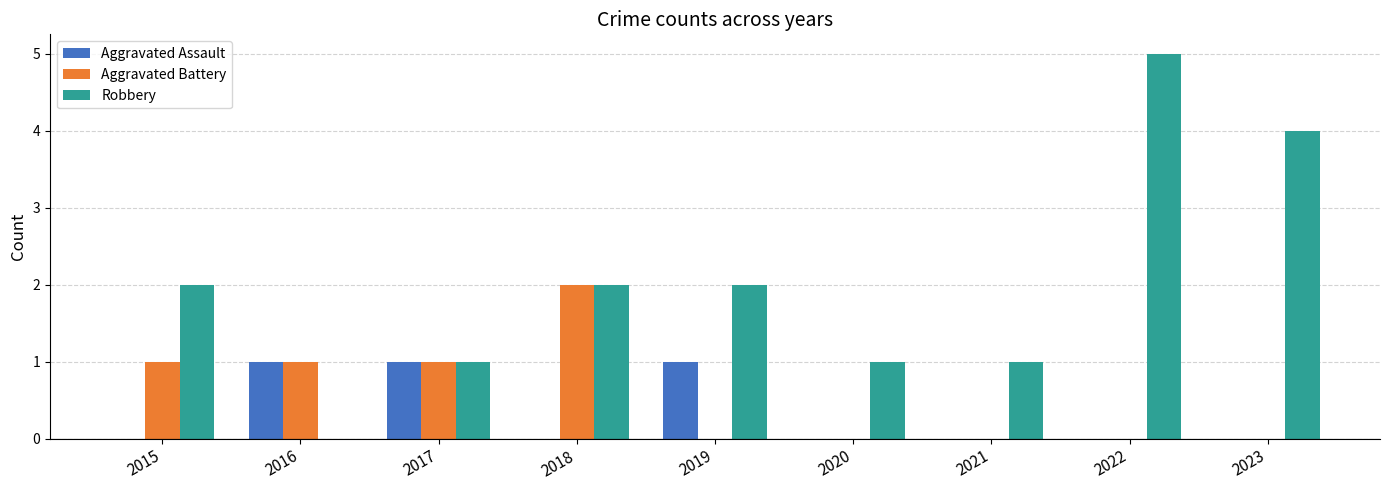

How many data points does each series have?

9